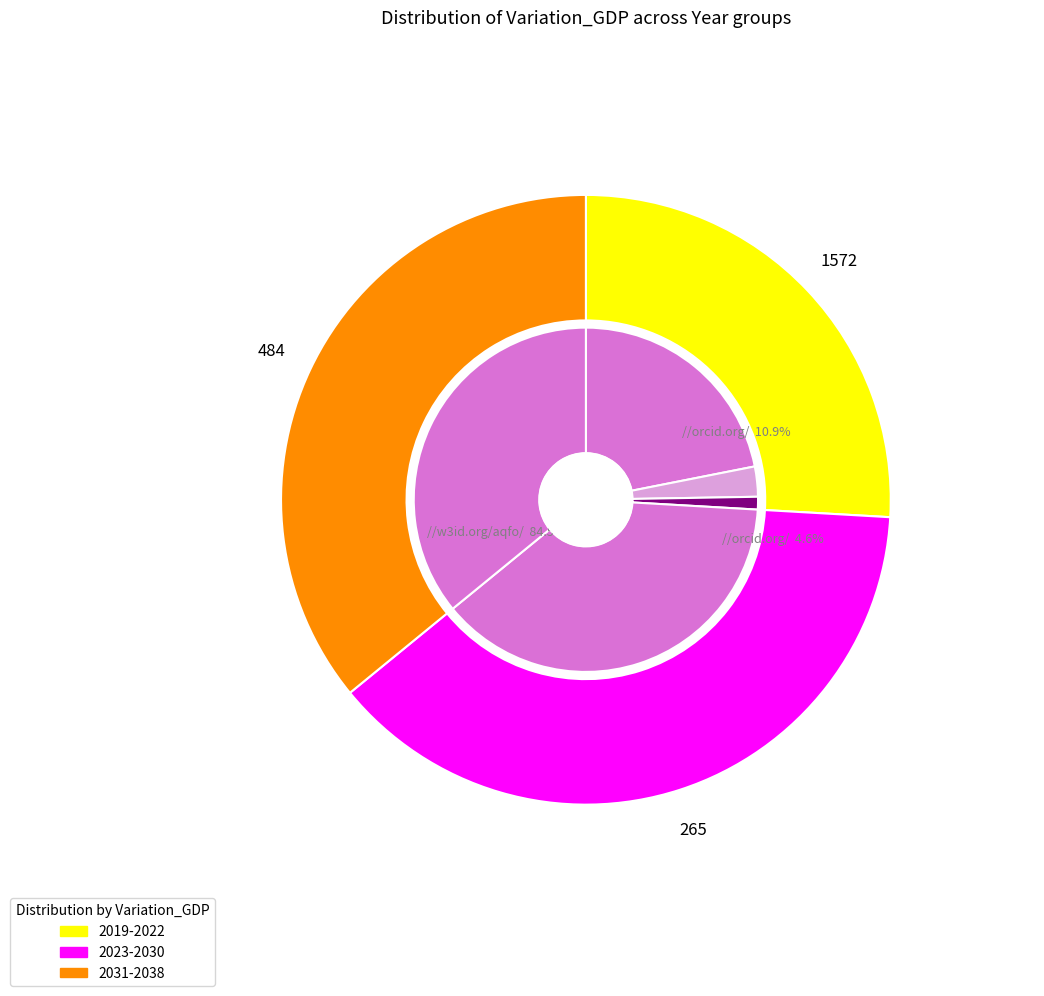

Is there a majority slice in this chart?

No